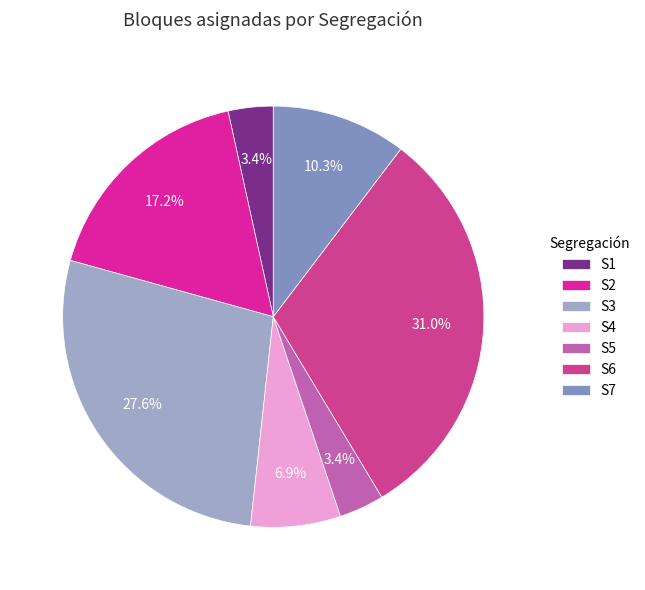

Count the number of slices in the pie.

7